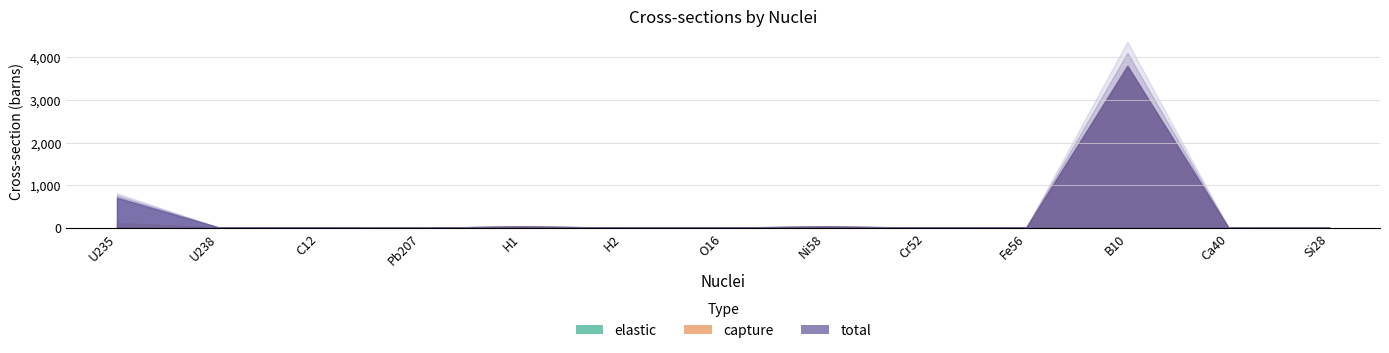

How many interior local valleys does the elastic series have?

4